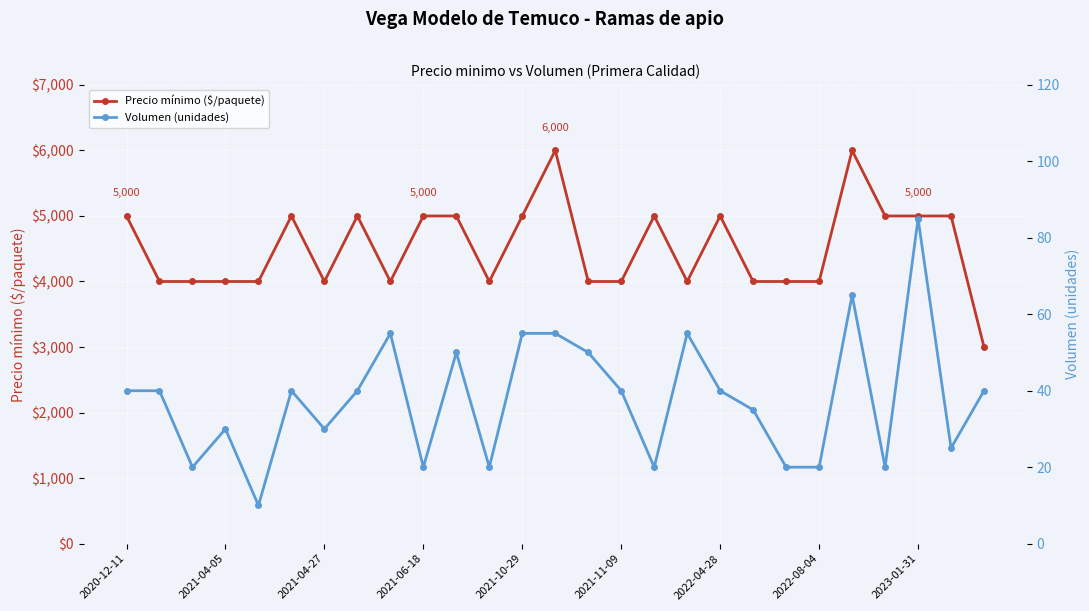

Which series has the largest total across all categories?

Precio mínimo ($/paquete)